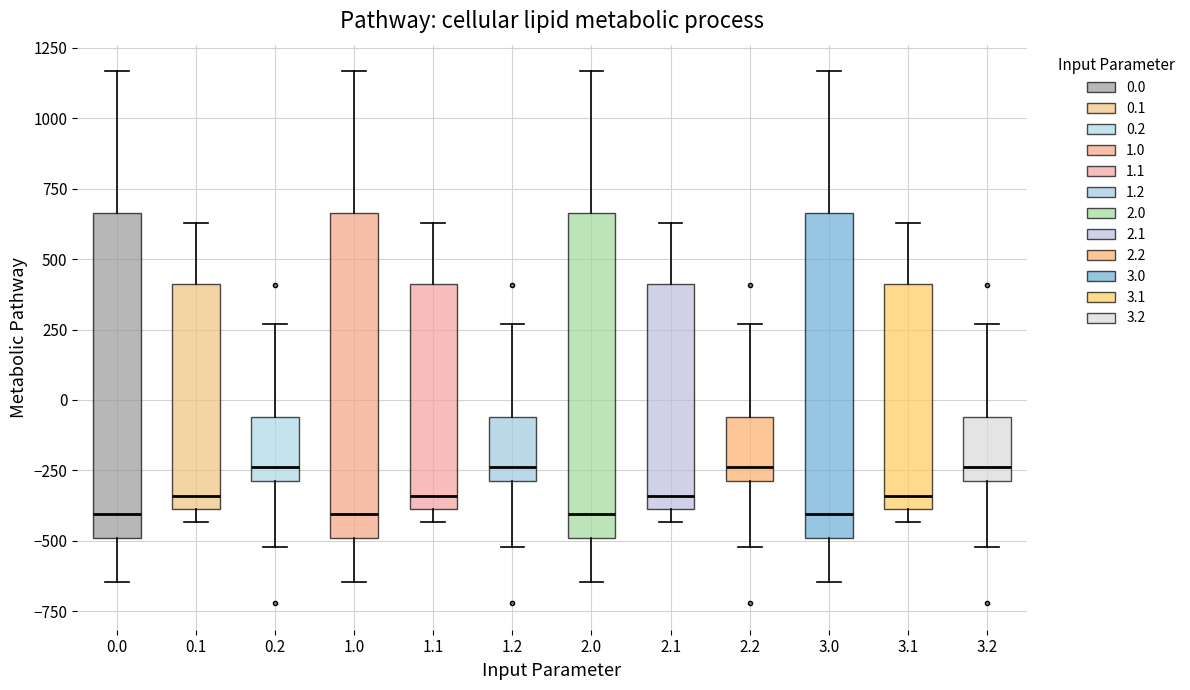

Where does the upper whisker of the box at x = 1.1 end on the y-axis? The values are not printed on the chart, so give them approximately, as read against the axis.

650